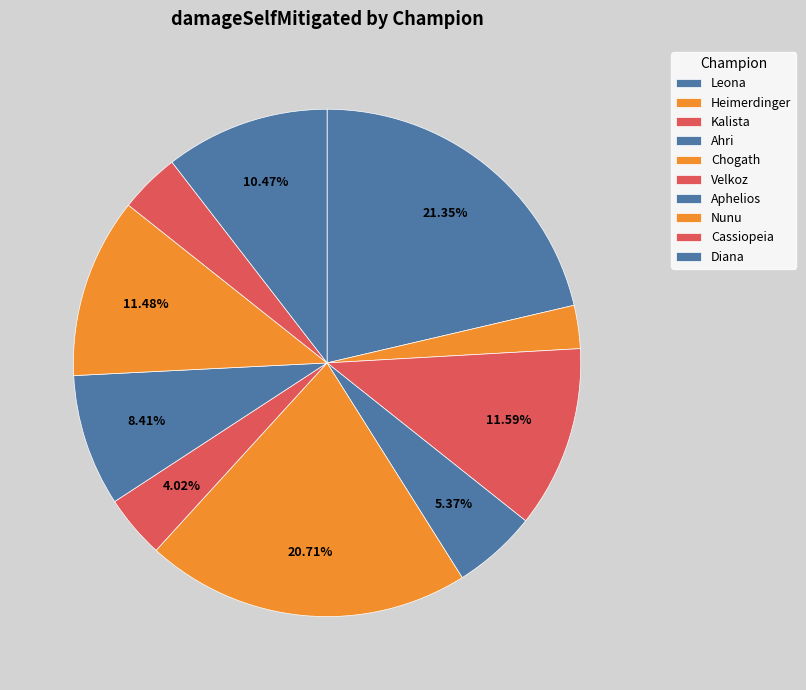

To the nearest percent, what portion does Leona represent?

21%